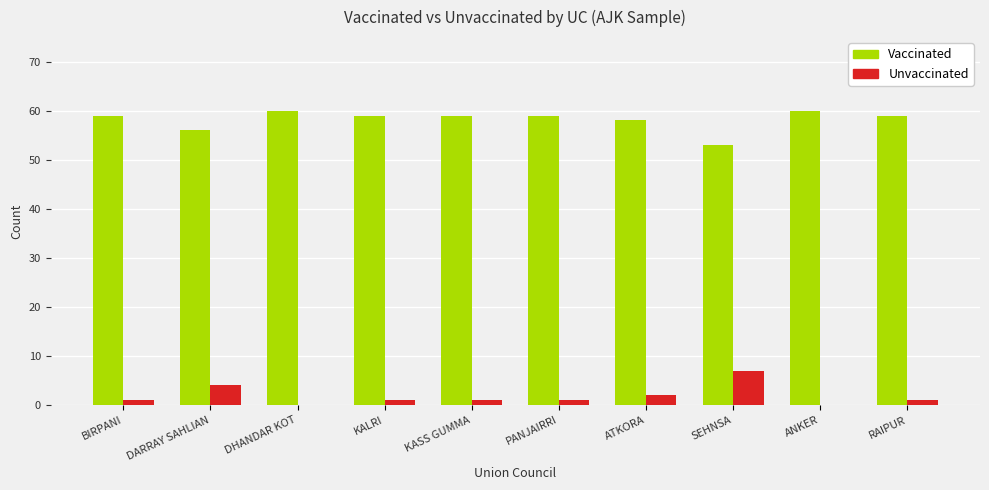

What is the sum of the Unvaccinated values at ANKER and KASS GUMMA?

1